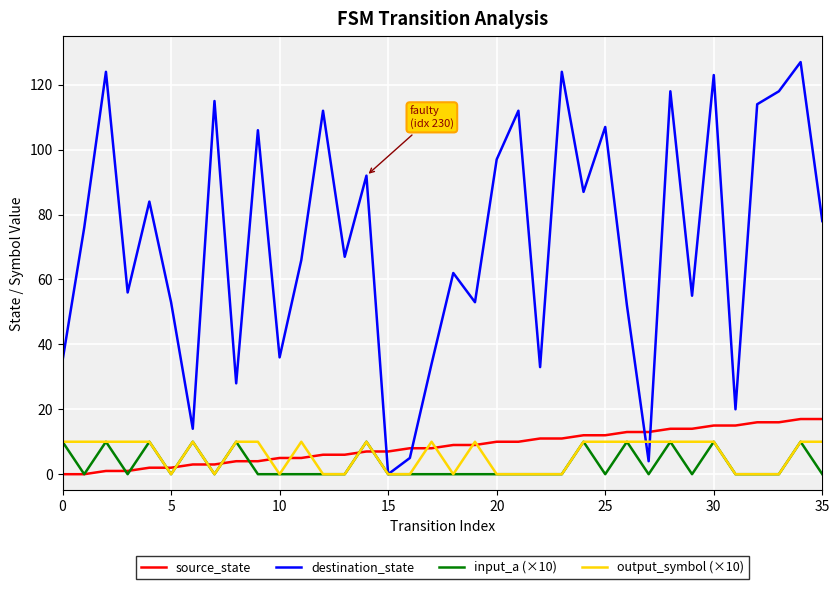

Which series has the widest spread of values?

destination_state